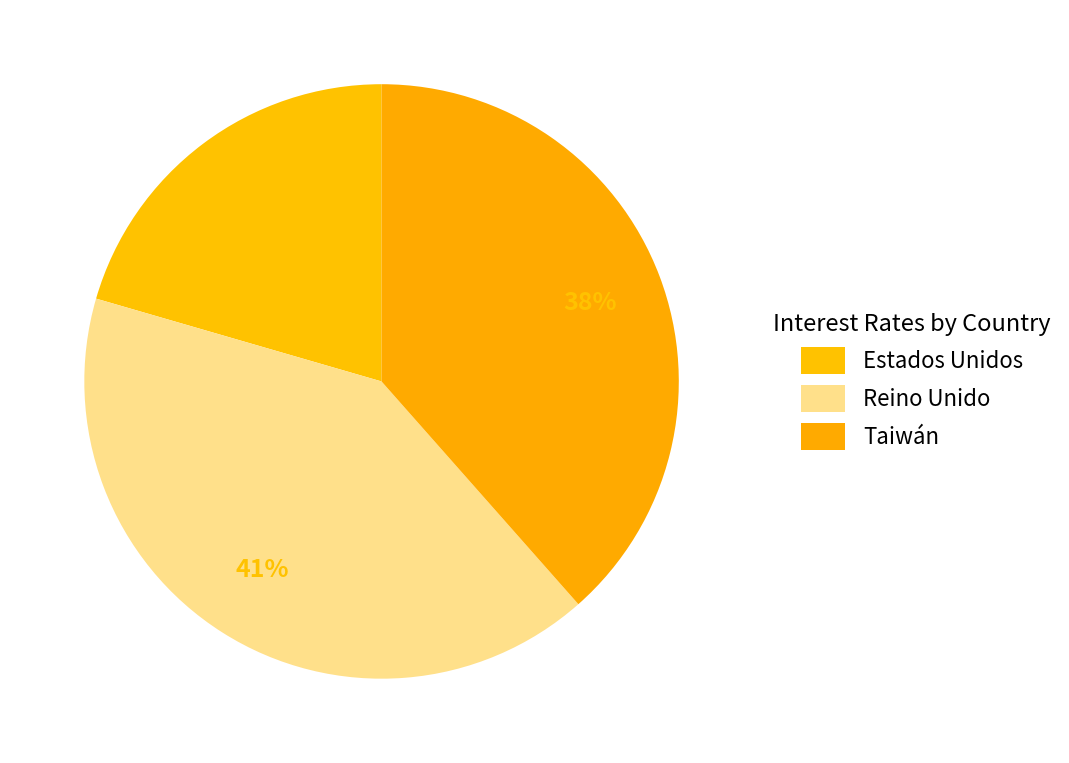

Is it true that Reino Unido is 48% of the pie?

False